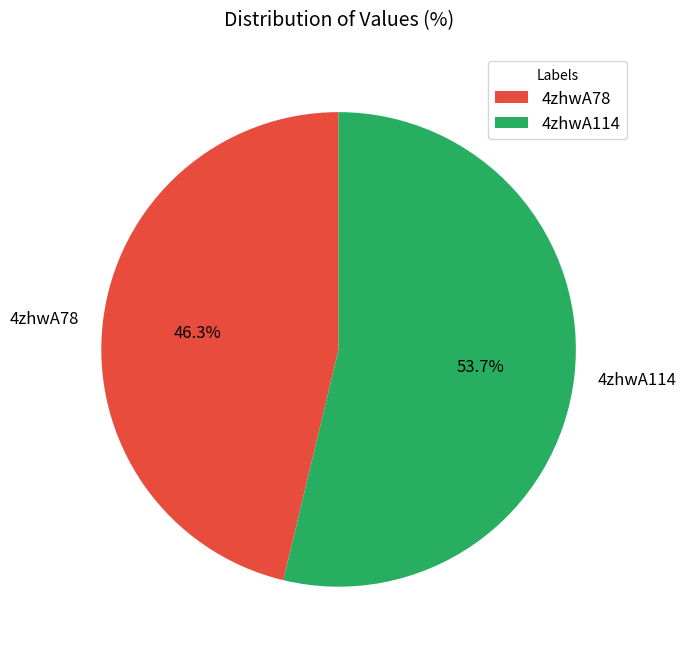

To the nearest percent, what is the difference between the 4zhwA78 and 4zhwA114 slice percentages?

7%